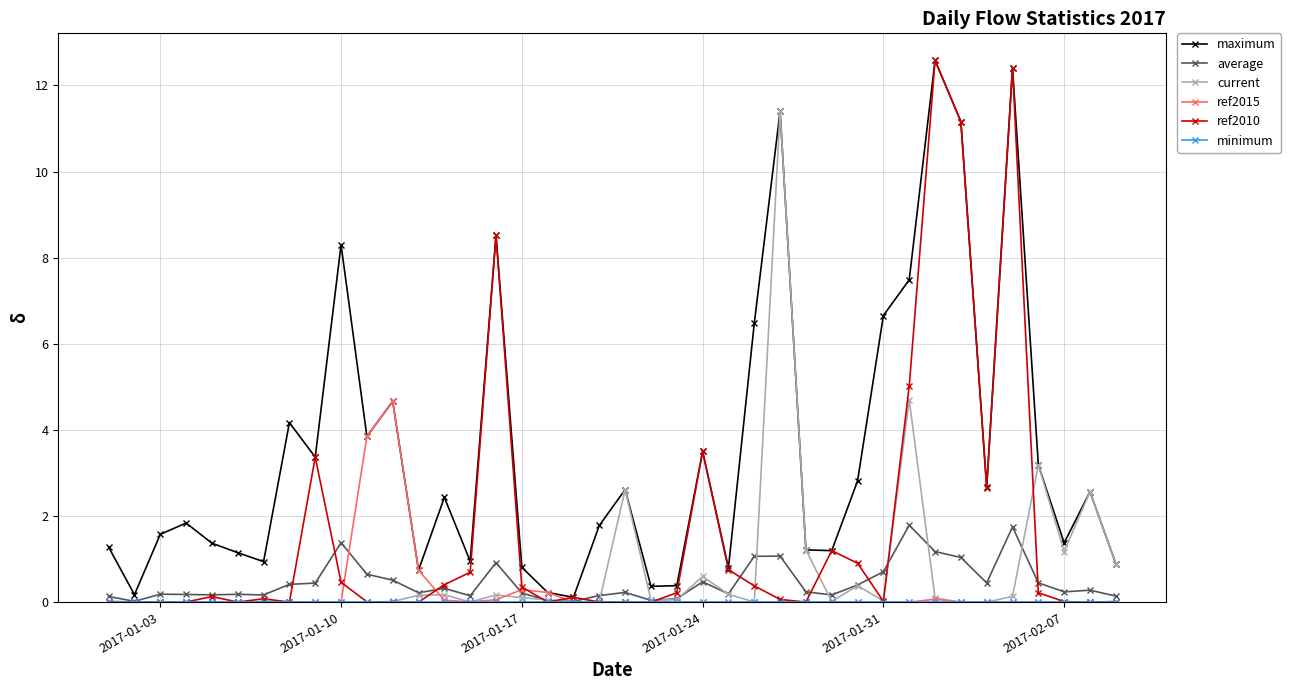

How many lines are shown in the chart?

6